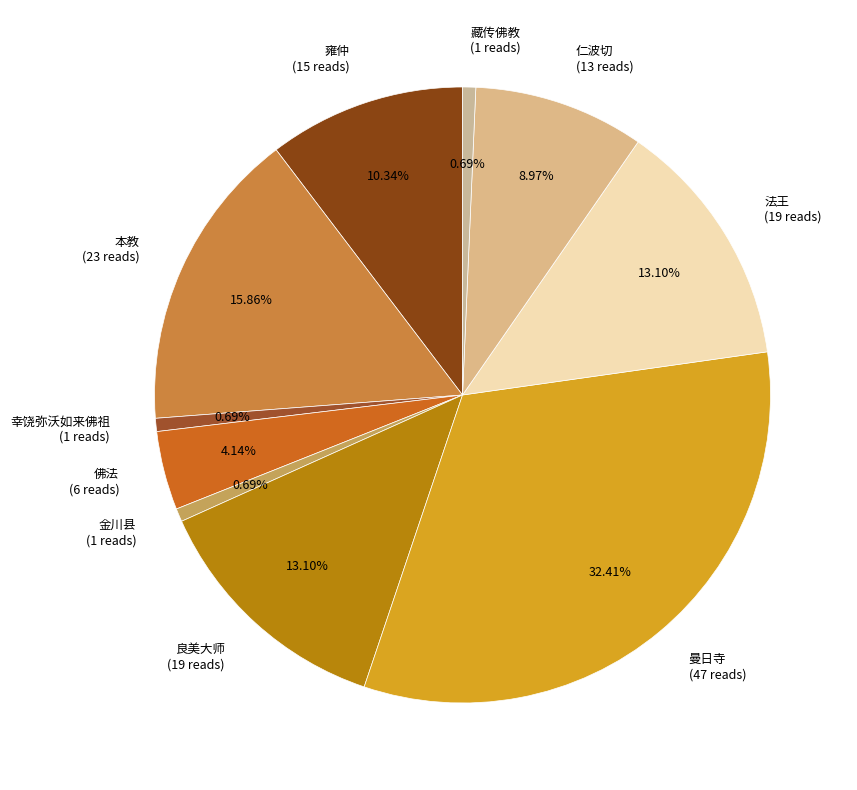

To the nearest percent, what percentage of the pie is 佛法?

4%